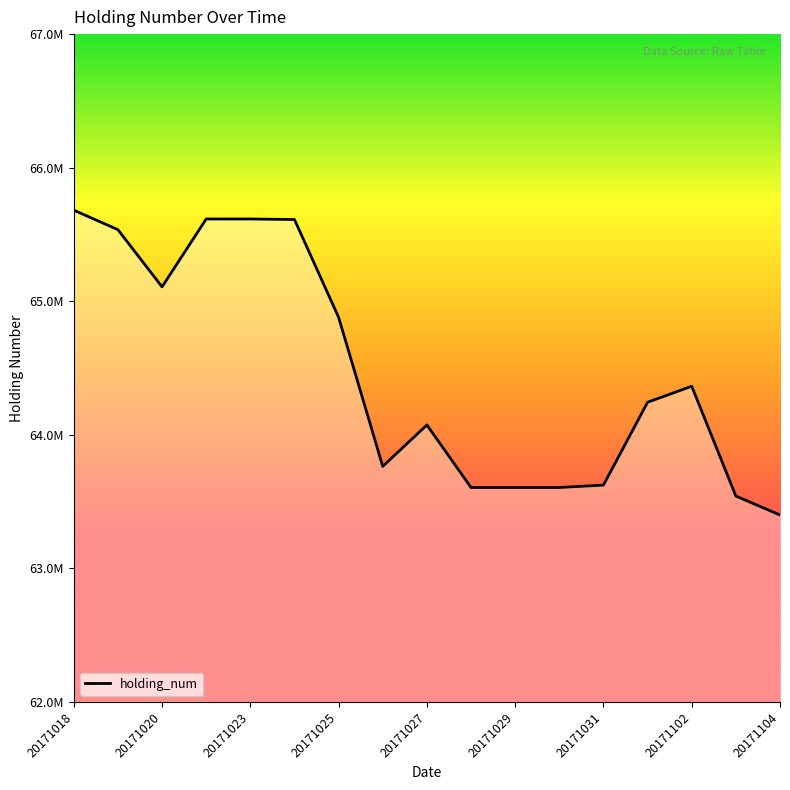

Reading right to left, transcribe all the data shown in this chart.

20171104=63400000	20171103=63542000	20171102=64364000	20171101=64244000	20171031=63624000	20171030=63606000	20171029=63606000	20171028=63606000	20171027=64074000	20171026=63764000	20171025=64880000	20171024=65612000	20171023=65616000	20171021=65616000	20171020=65108000	20171019=65536000	20171018=65682000